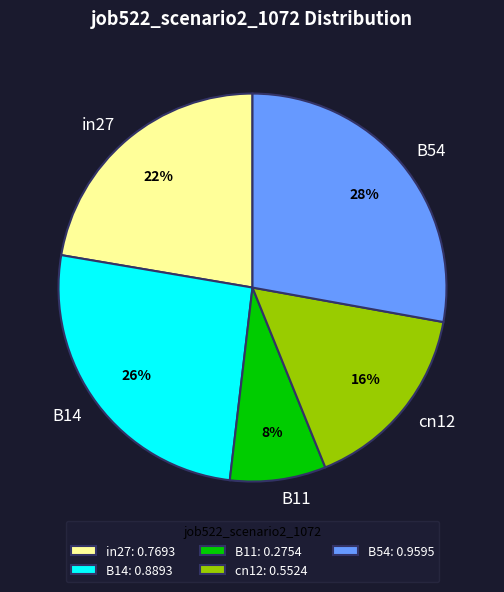

Between B11 and cn12, which is larger?

cn12